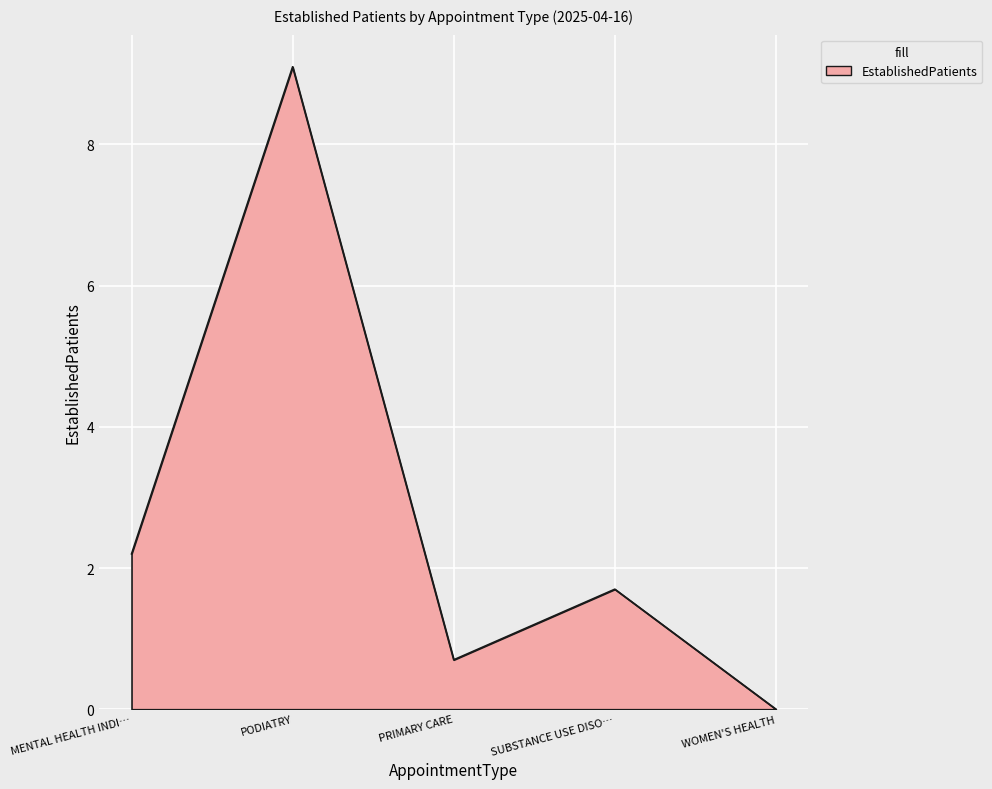

What is the sum of the values at WOMEN'S HEALTH and PODIATRY?

9.1